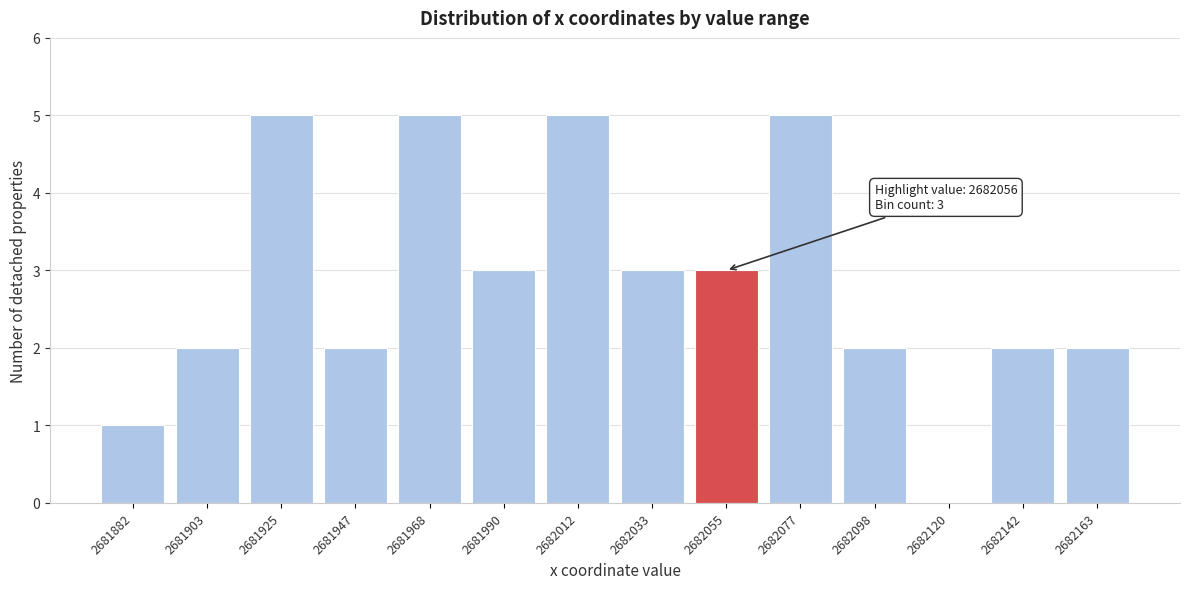

Reading left to right, what are all the values shown in this chart?

2681882=1	2681903=2	2681925=5	2681947=2	2681968=5	2681990=3	2682012=5	2682033=3	2682055=3	2682077=5	2682098=2	2682120=0	2682142=2	2682163=2